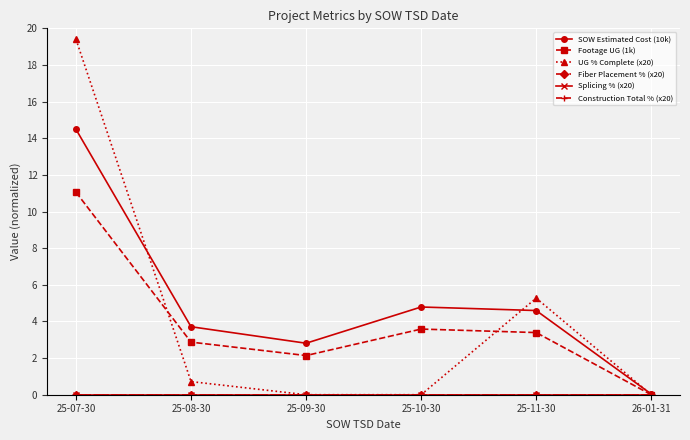

True or false: Splicing % (x20) and Fiber Placement % (x20) intersect in this chart.

False